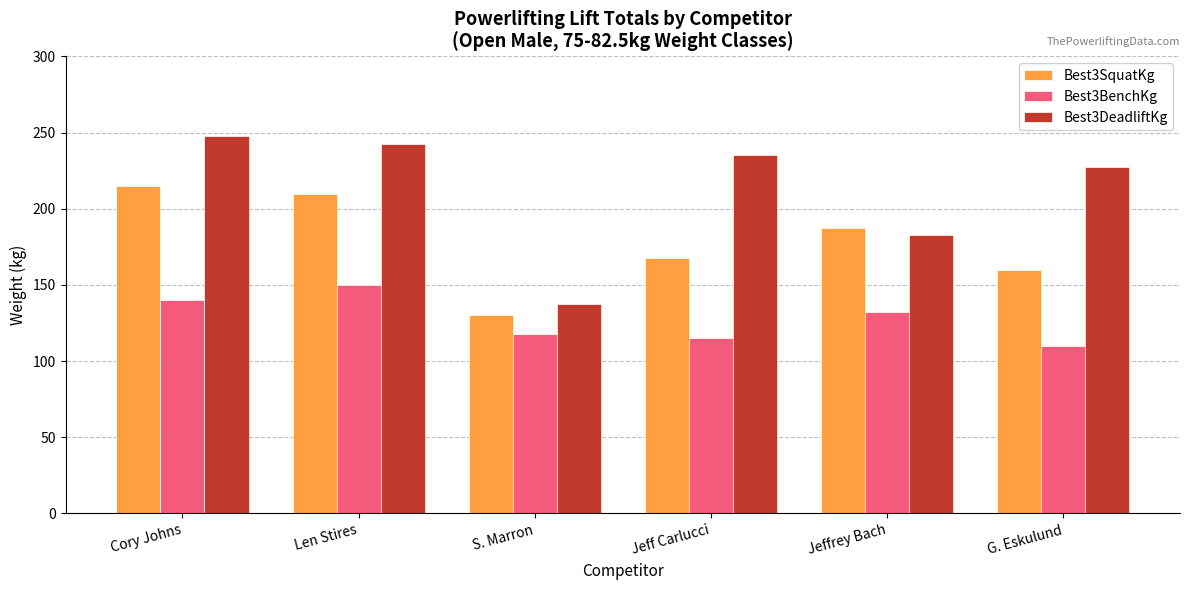

What is the sum of the Best3DeadliftKg values at S. Marron and Jeffrey Bach?

320.0